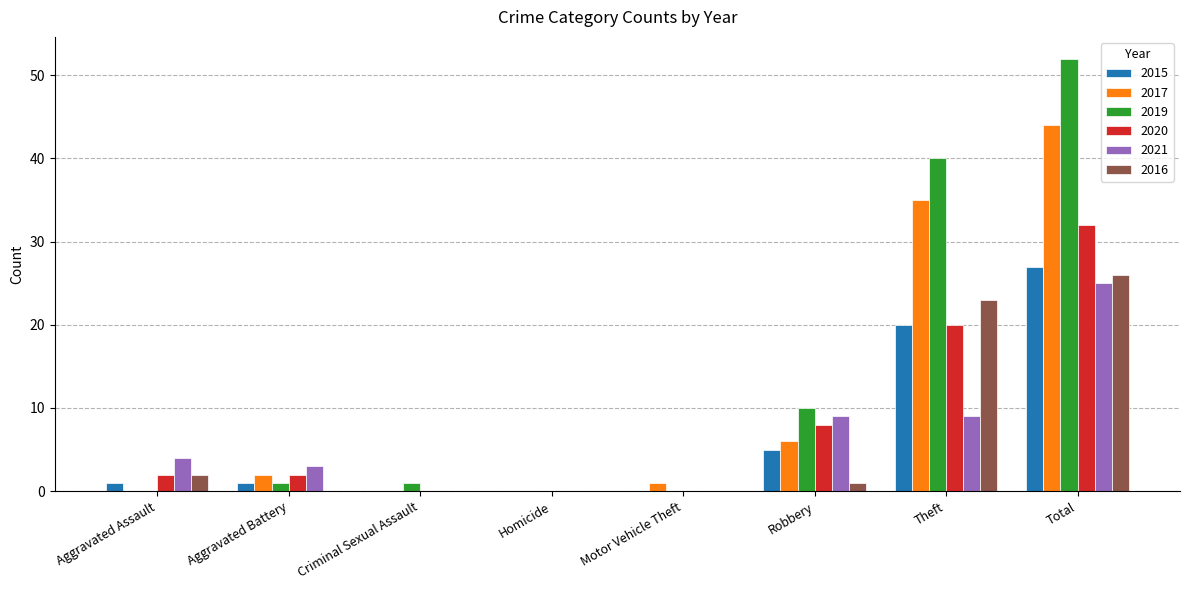

Which category has the highest value in the 2019 series?

Total